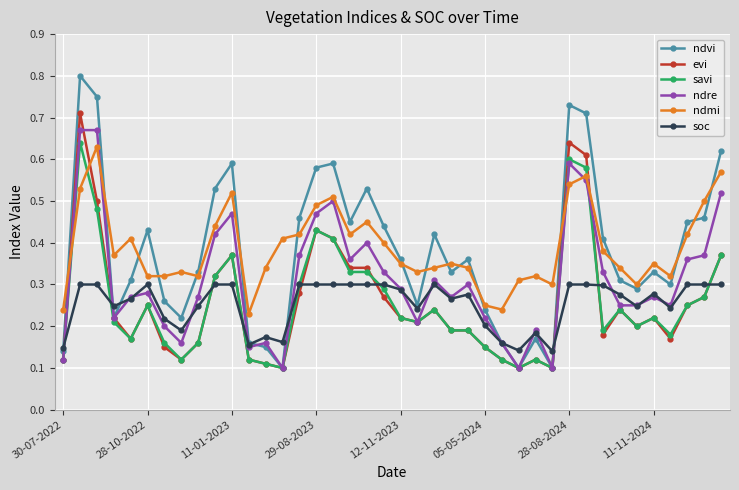

Count the ndre values in the range 0 to 1.

40